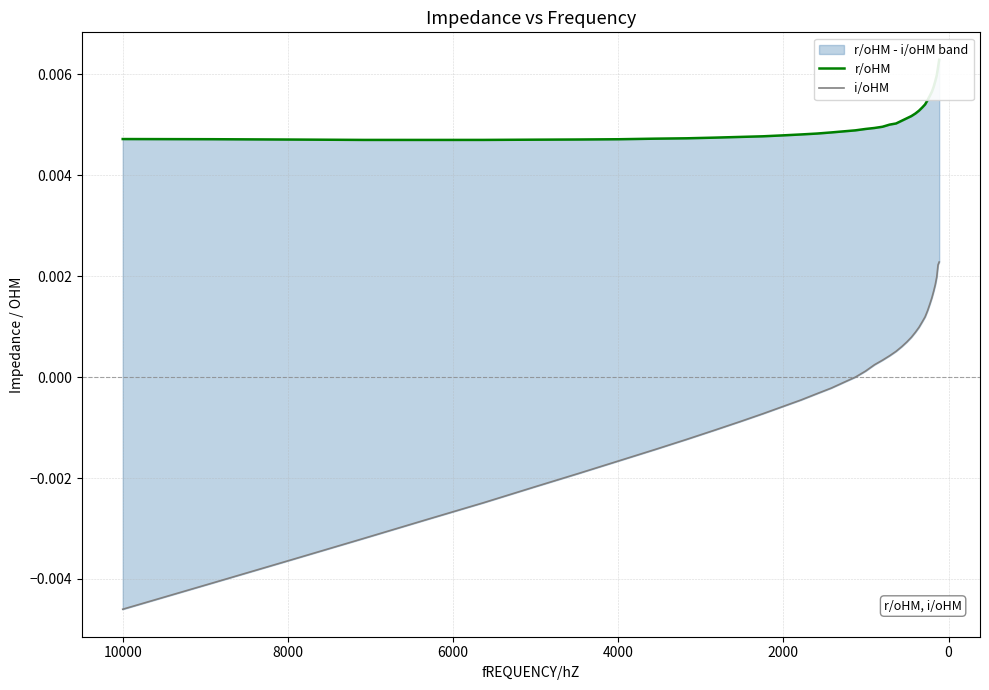

True or false: r/oHM and i/oHM intersect in this chart.

False